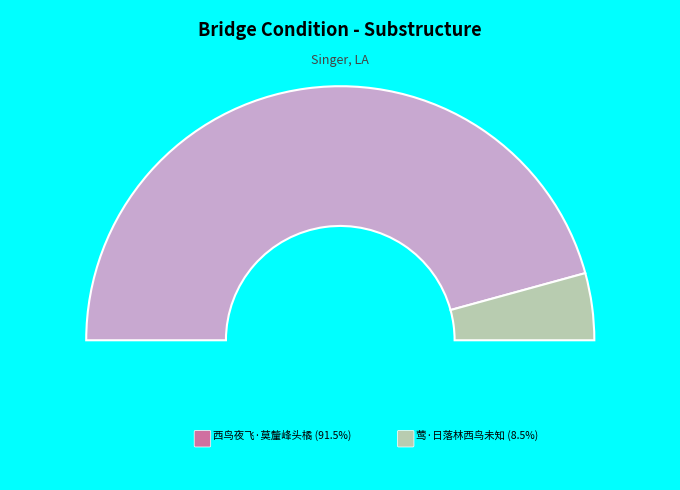

Which category accounts for the majority?

西鸟夜飞·莫釐峰头橘